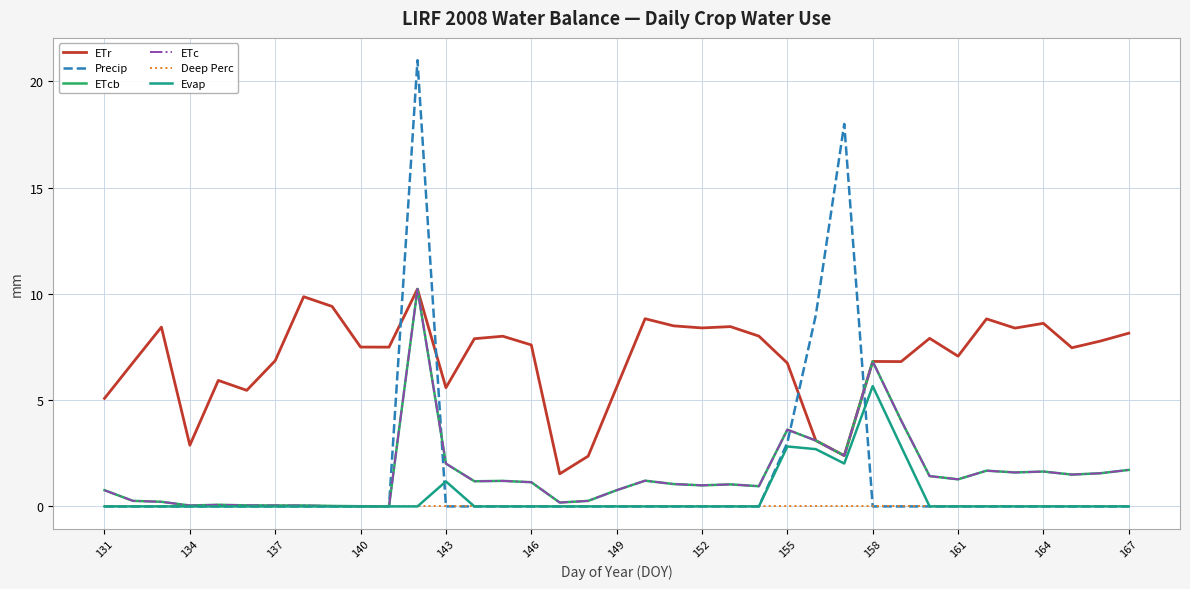

Is this an area chart (filled region under the line)?

No